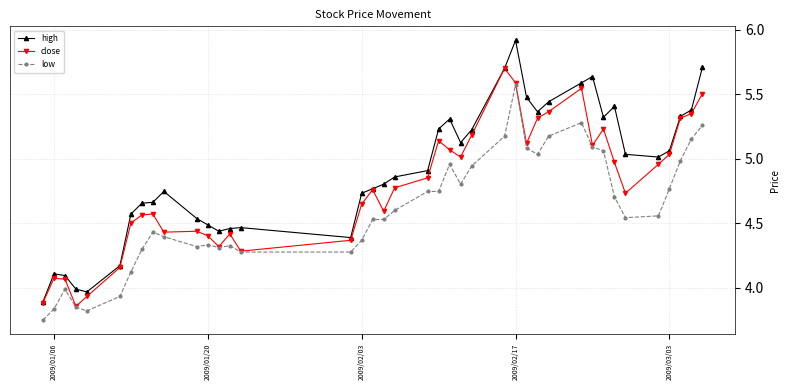

What is the difference between the maximum and second lowest values in the close series?

1.8